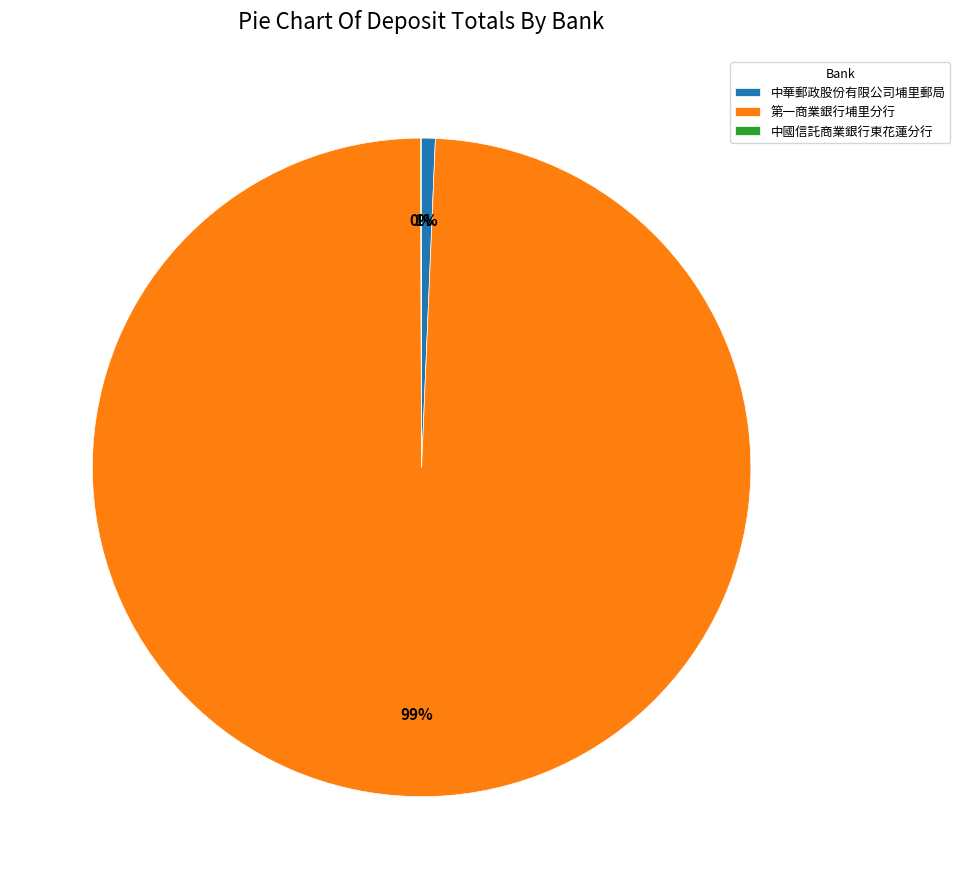

Which slice represents more than half of the pie?

第一商業銀行埔里分行